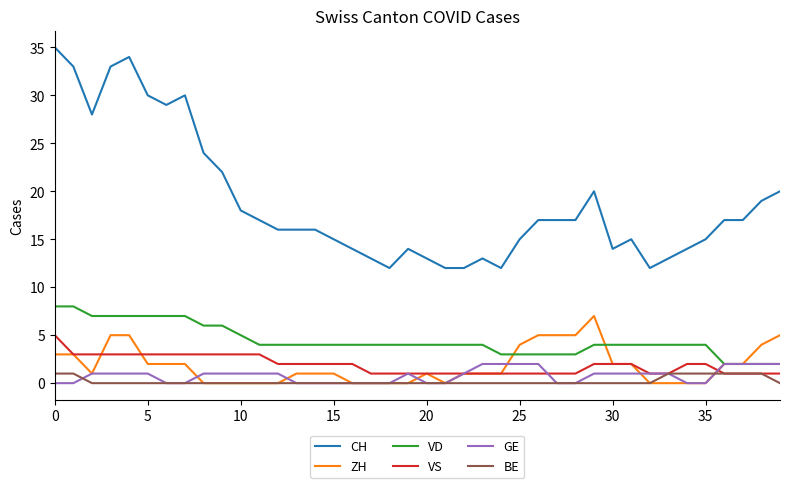

What is the difference between the second highest and second lowest values in the GE series?

2